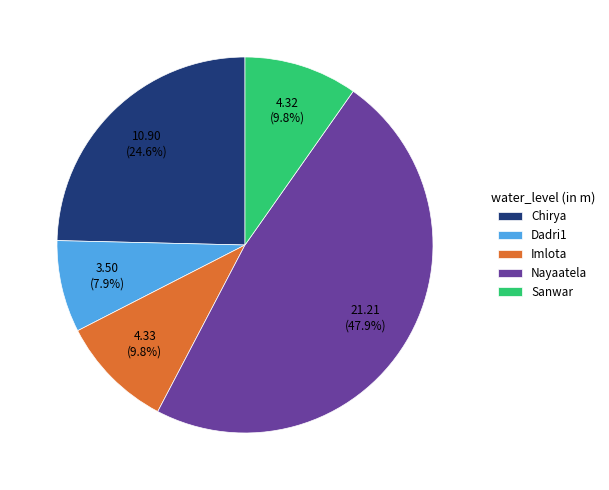

Is the sum of Chirya and Sanwar greater than half?

No